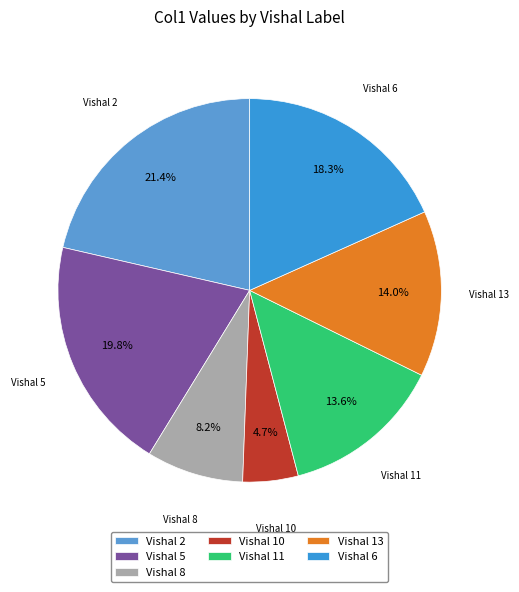

Does any single category account for the majority?

No